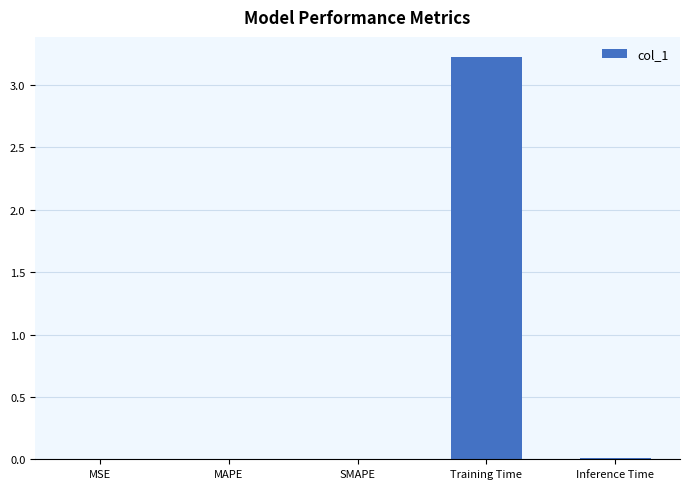

True or false: the data shows 3.2 at Training Time.

True